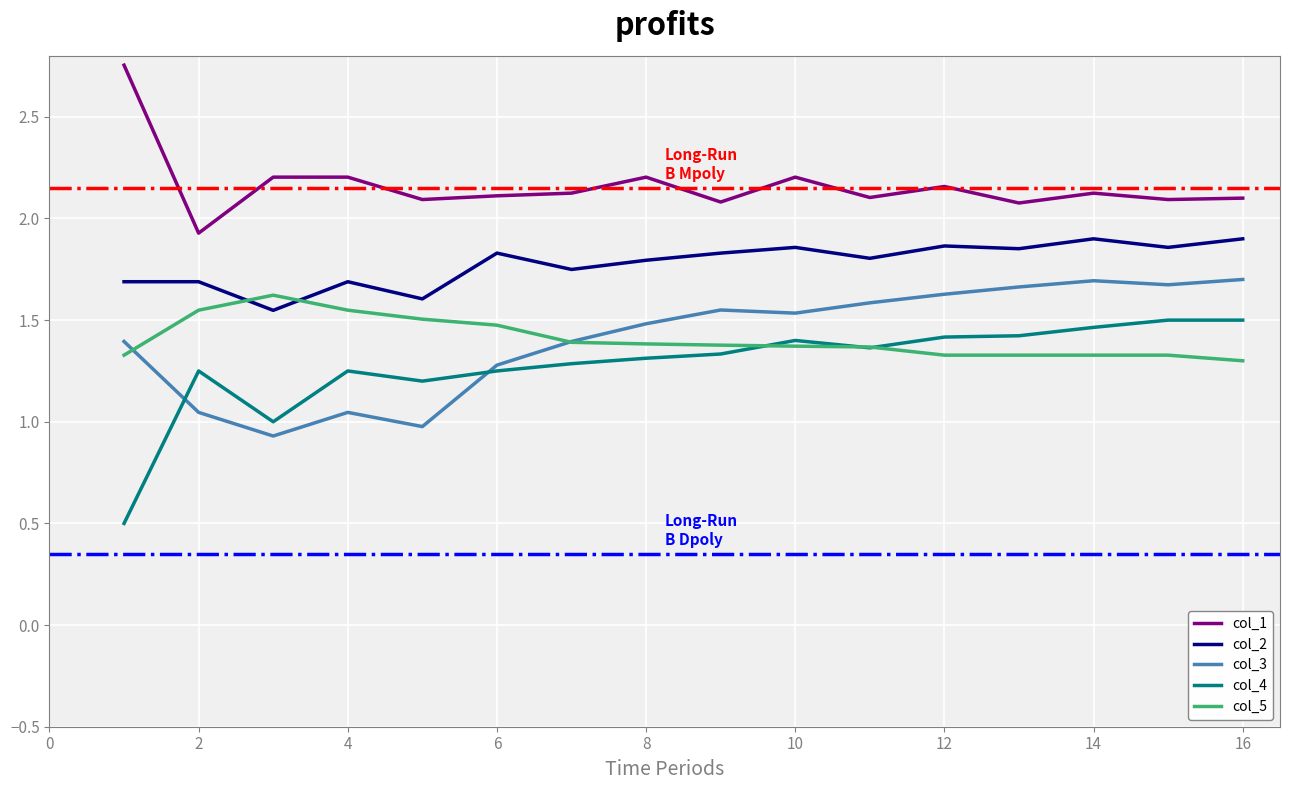

What are all the series names shown in the legend?

col_1, col_2, col_3, col_4, col_5